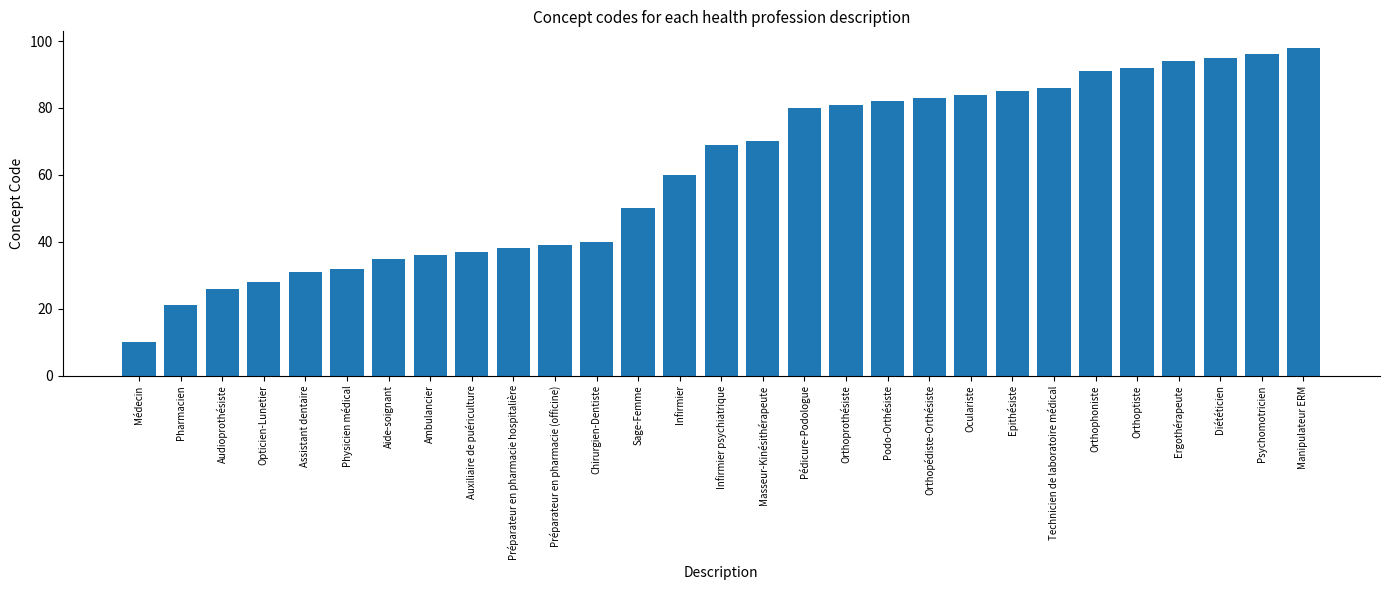

What is the difference between the maximum and minimum values?

88